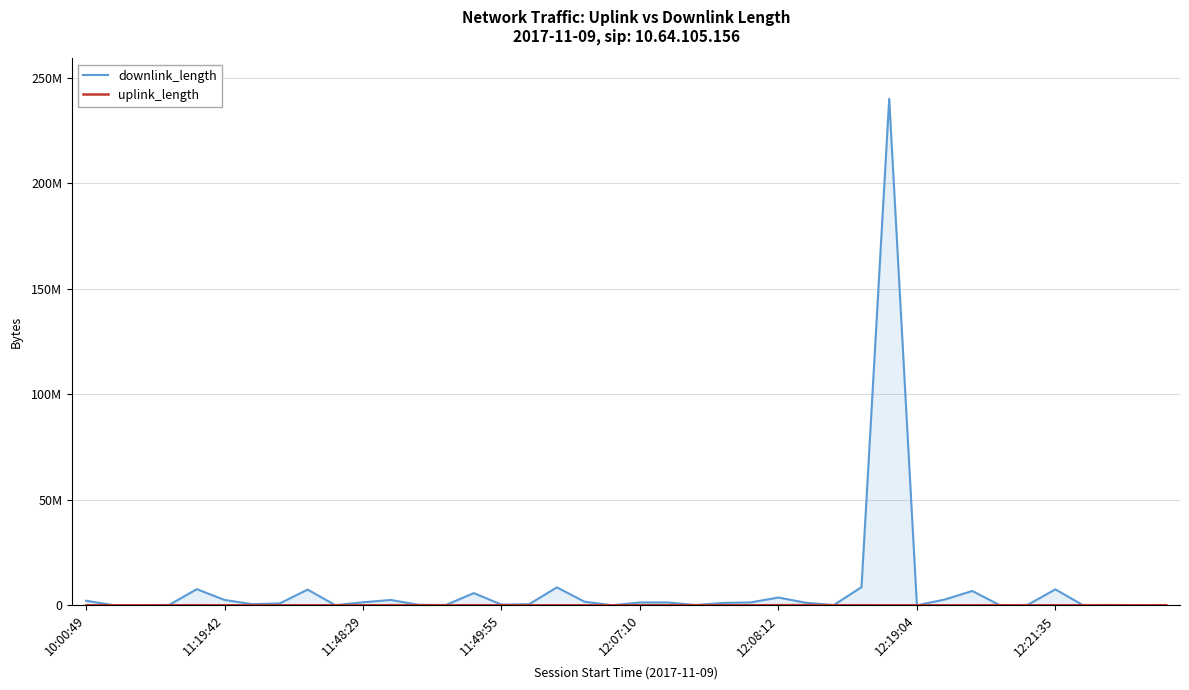

What is the value of the downlink_length point at the 32nd from the left?

2694400